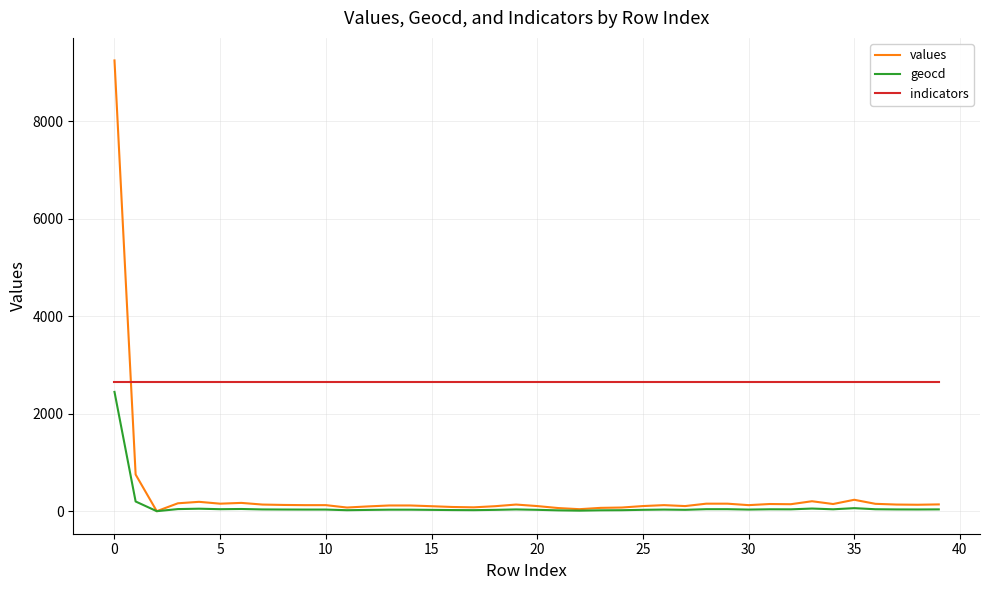

After their last crossing, which series has the higher values: indicators or values?

indicators